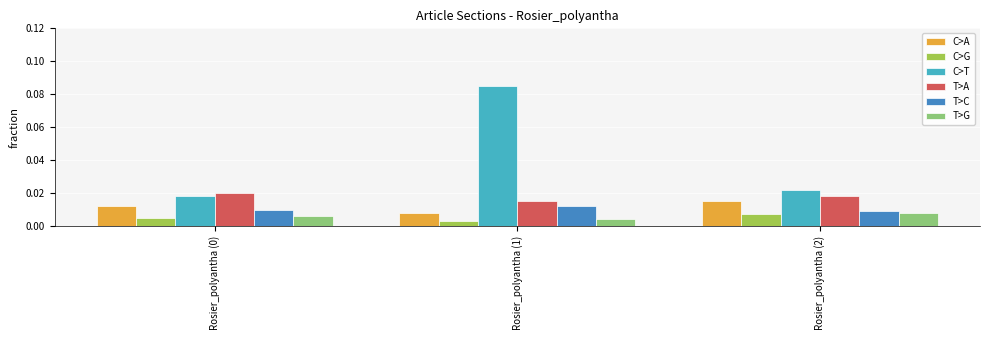

Count the number of categories in the chart.

3